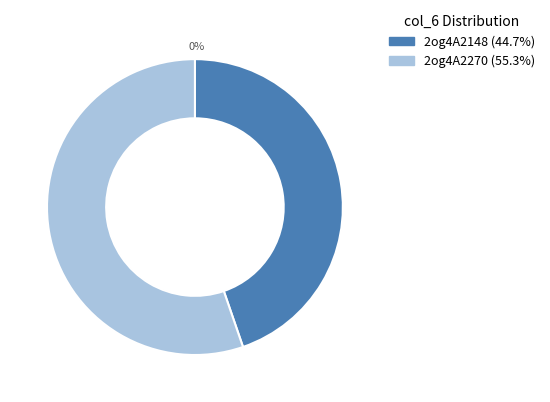

How many segments does this pie chart have?

2